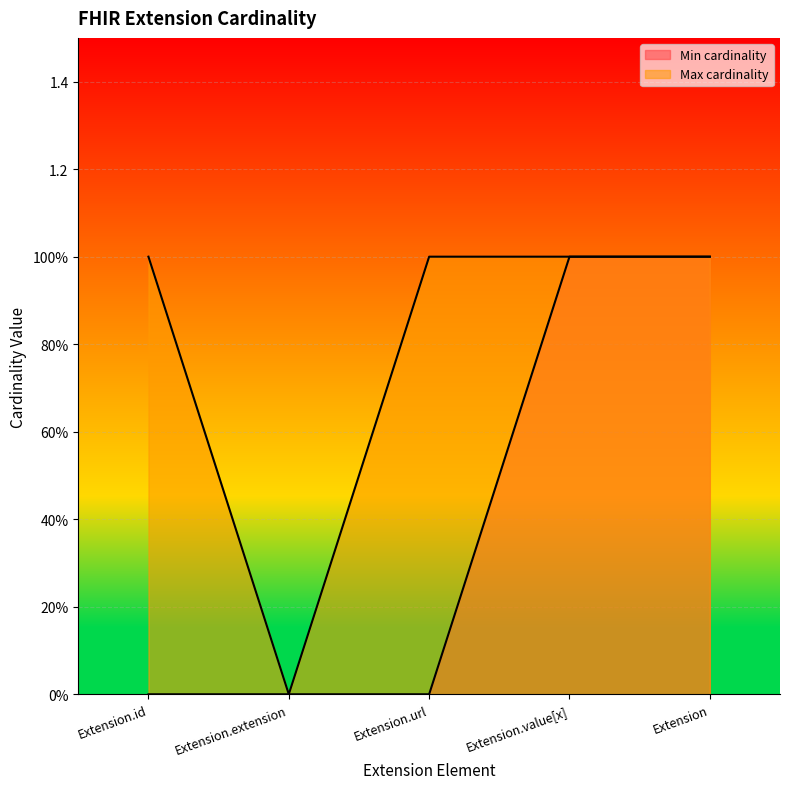

What position from the right is Extension.url?

3